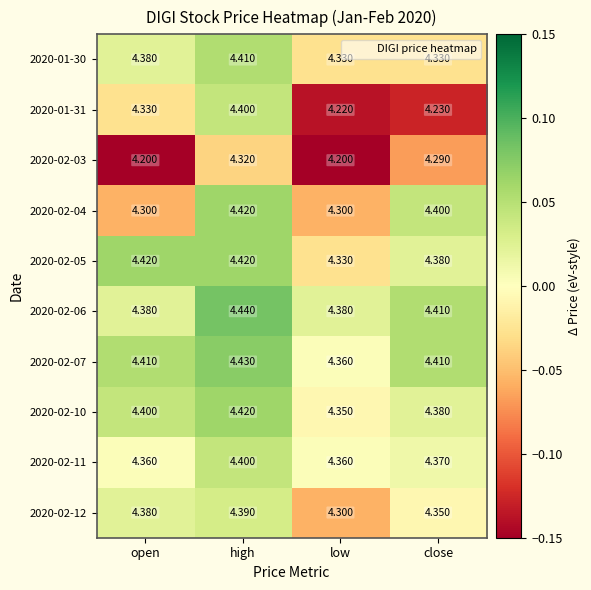

At which category is the sum across all series the highest?

high